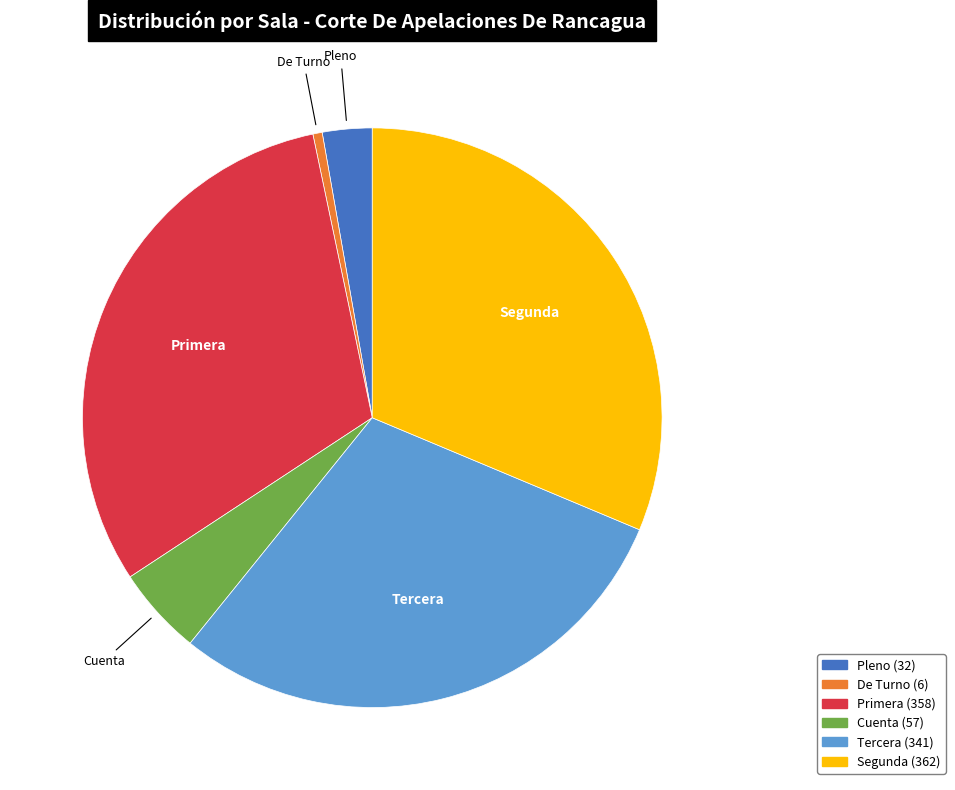

Do Segunda and De Turno together represent more than half of the pie?

No